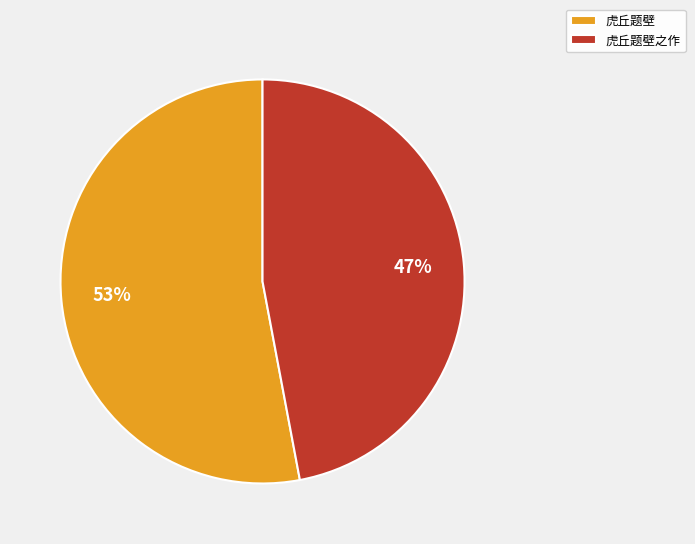

What percentage is the 虎丘题壁之作 slice, to the nearest percent?

47%